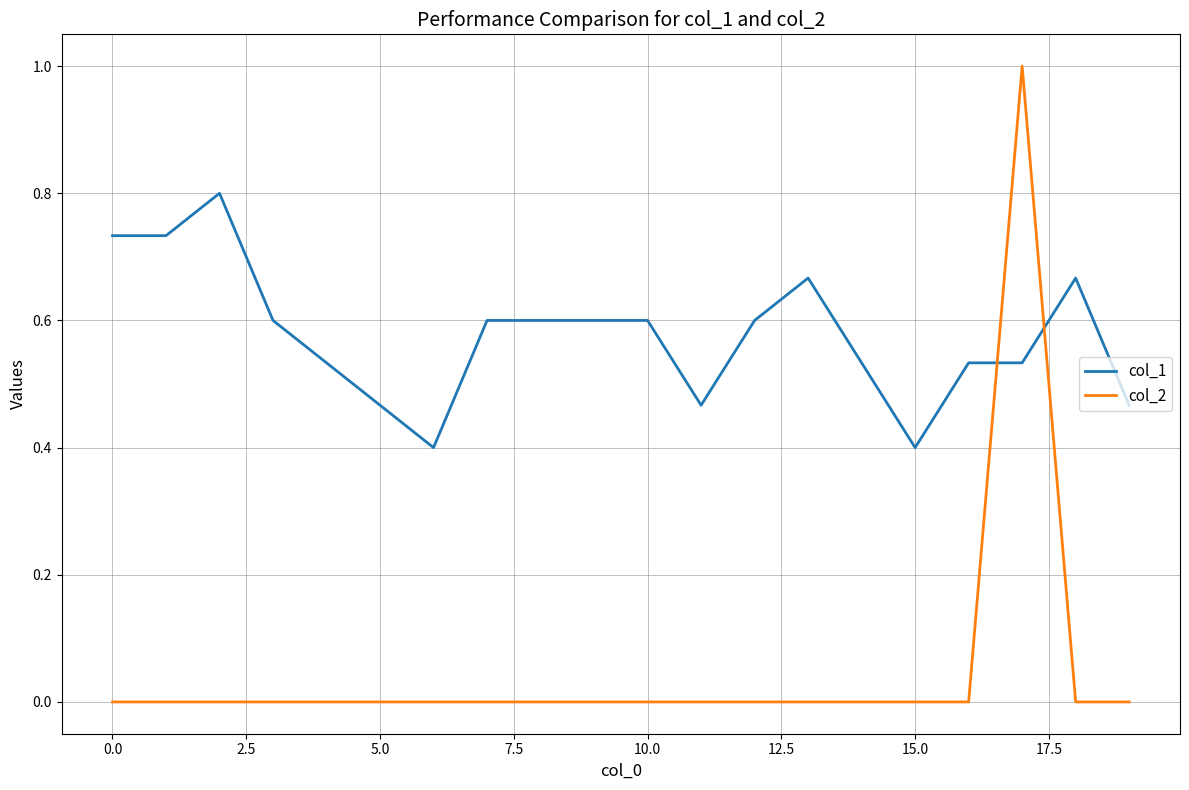

What is the maximum value shown in the chart?

1.0